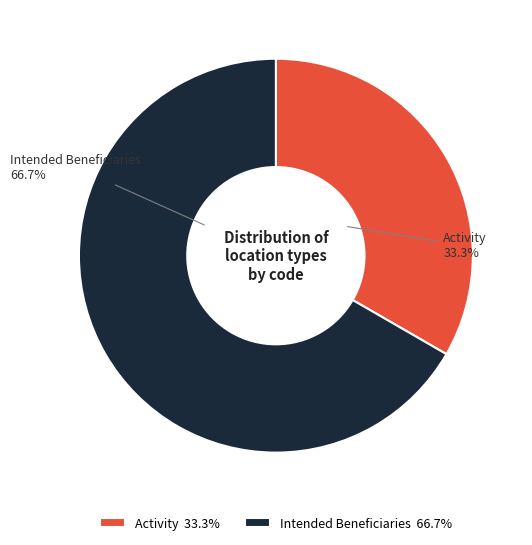

The Activity slice represents 22% of the pie. True or false?

False